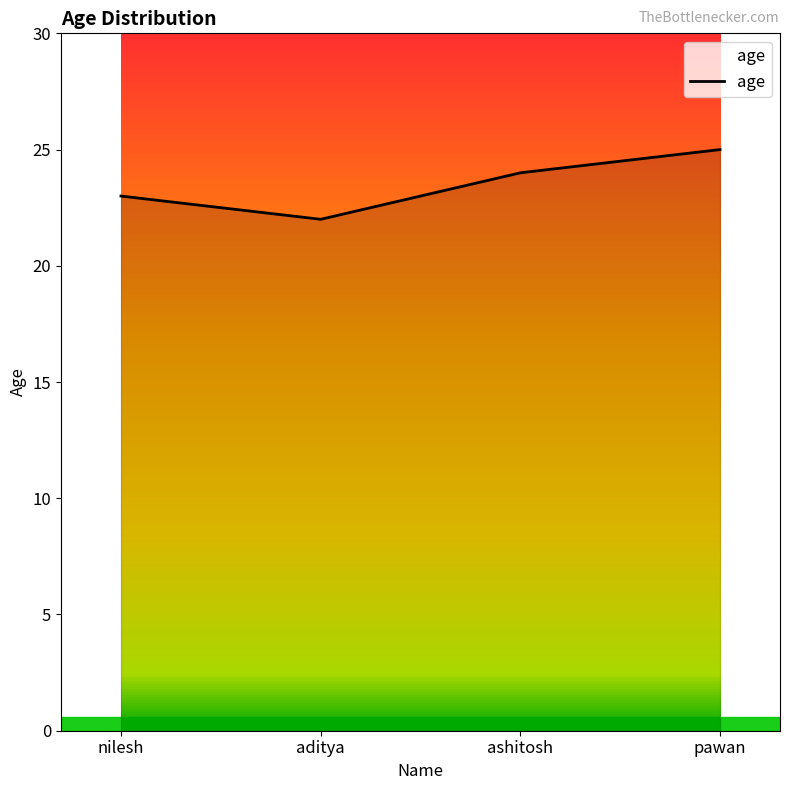

What is the smallest value displayed?

22